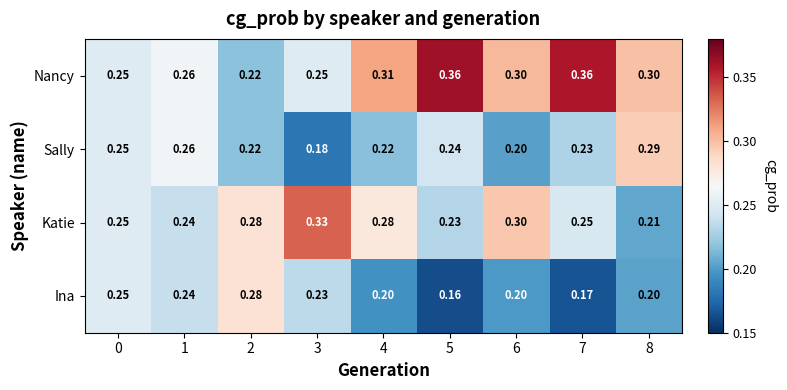

Rank the series by their average value, from lowest to highest.

Ina, Sally, Katie, Nancy